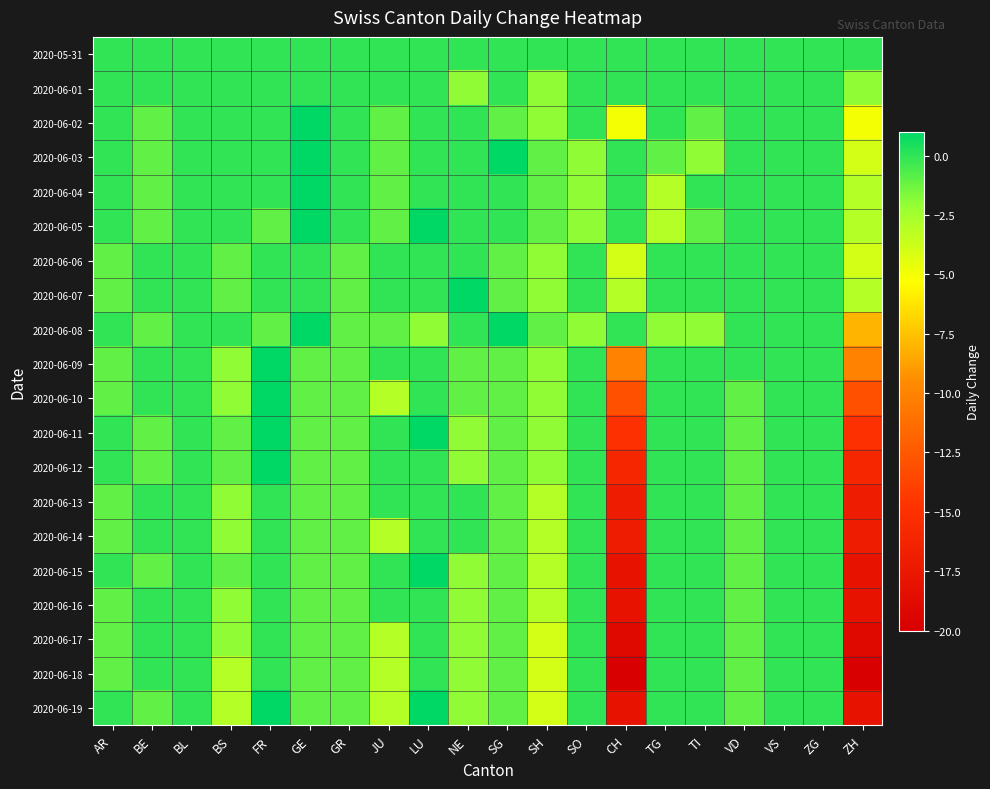

What is the minimum value shown in the chart?

-20